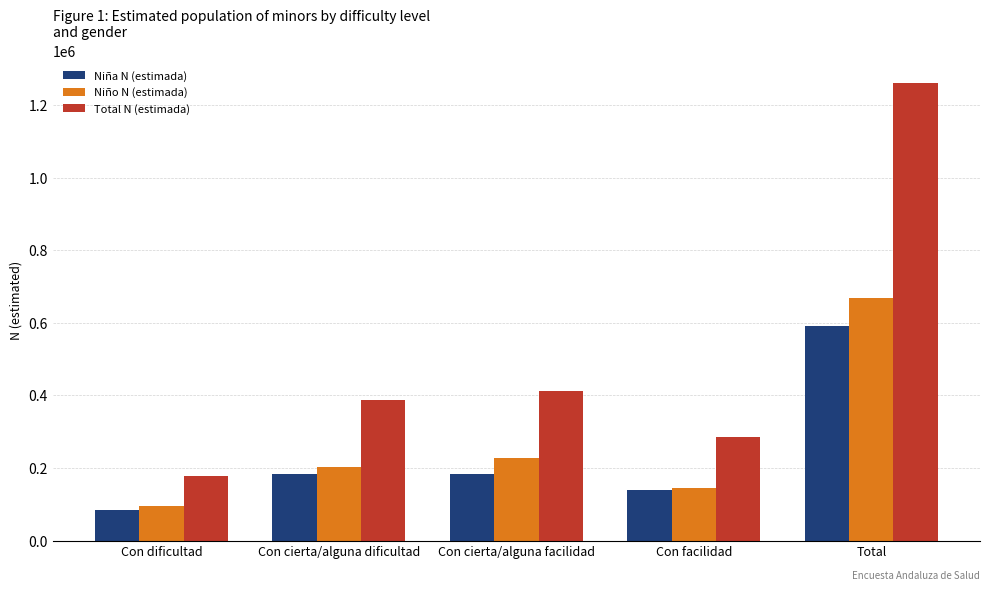

What is the average value of the Niño N (estimada) series?

267725